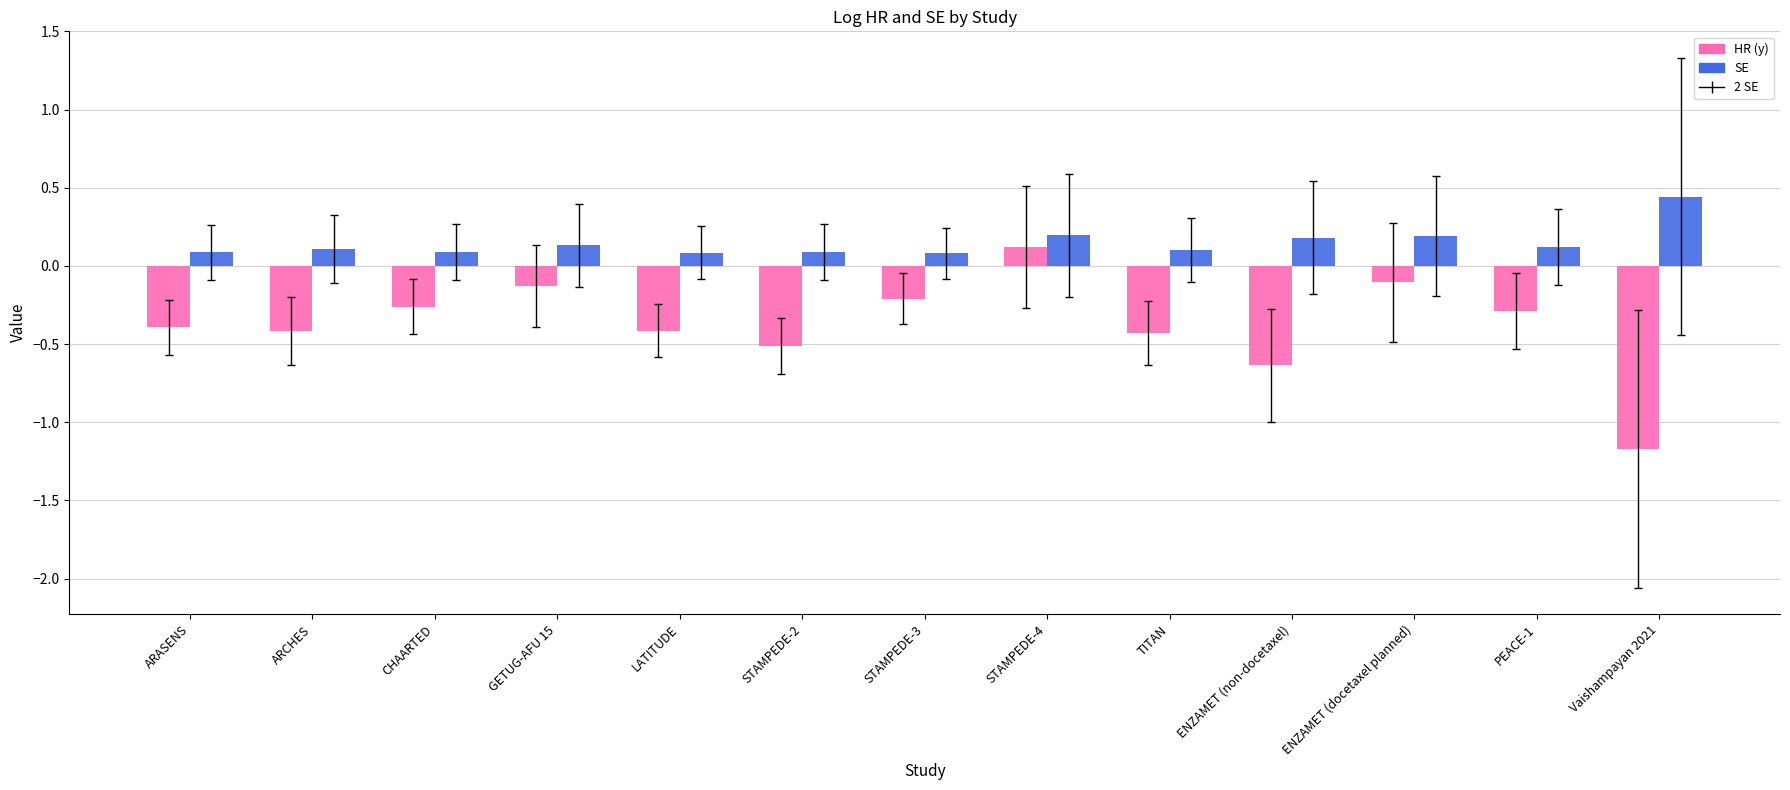

What is the approximate value of HR (y) at TITAN?

-0.4